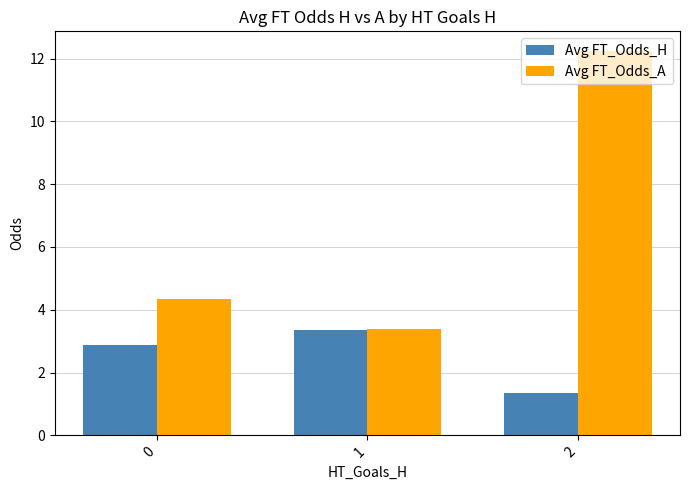

What is the value of the Avg FT_Odds_H bar at the 3rd from the left?

1.4